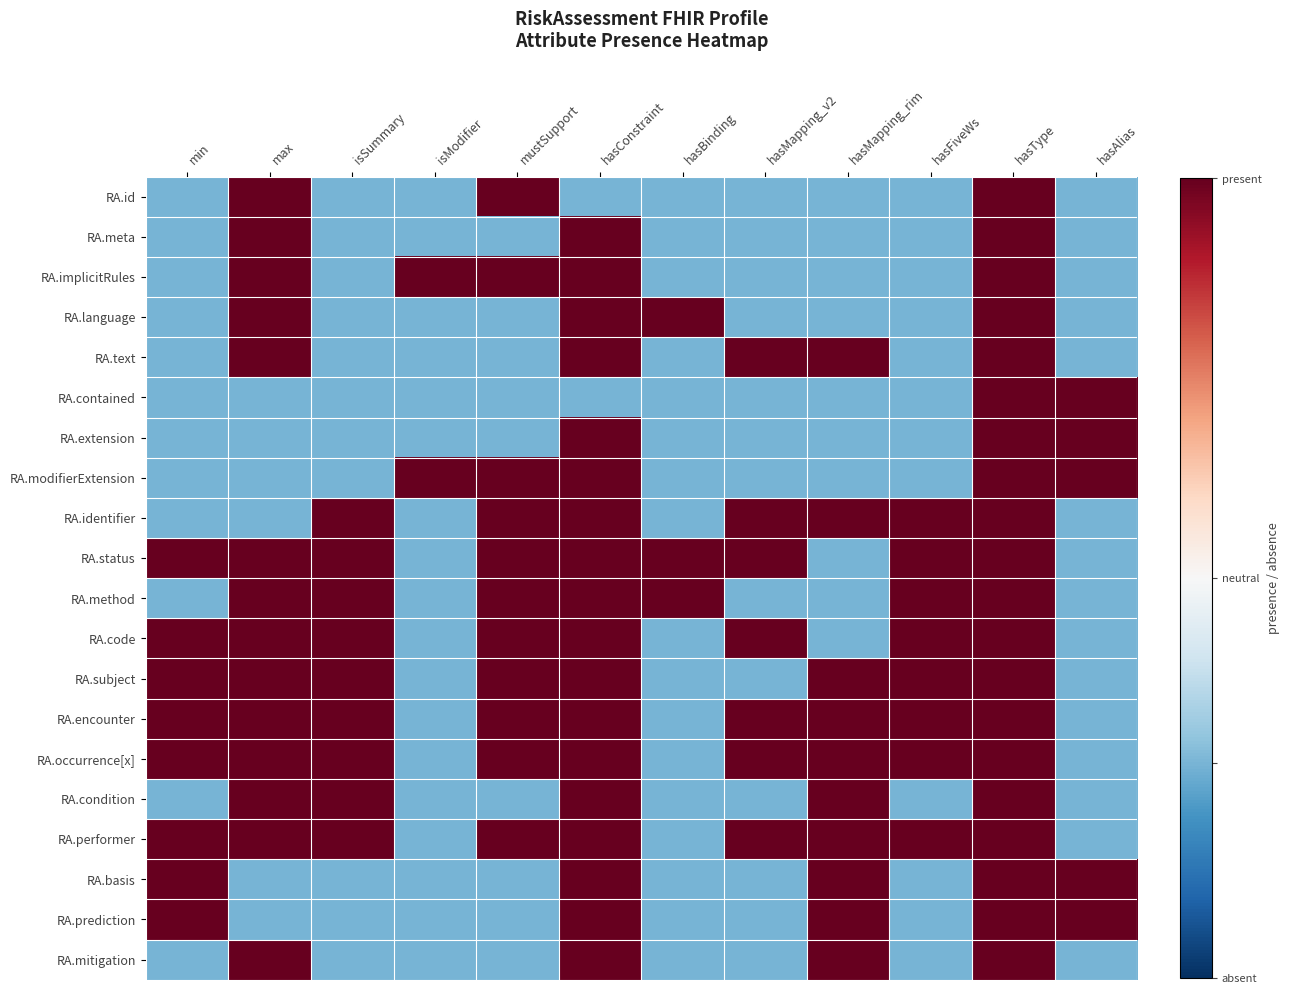

How many categories are shown in the chart?

12